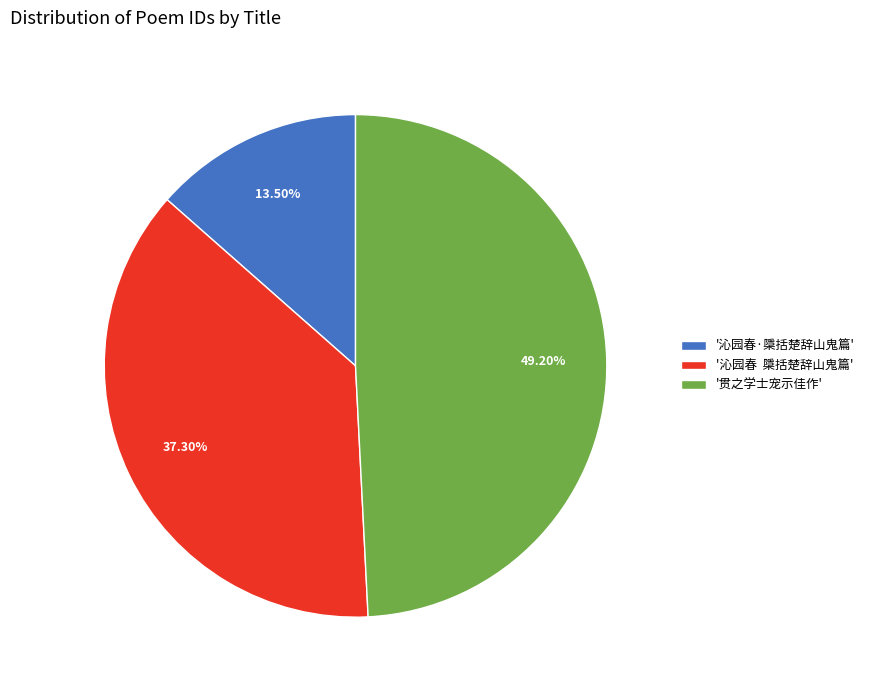

To the nearest percent, what is the difference between the largest and smallest slice percentages?

36%